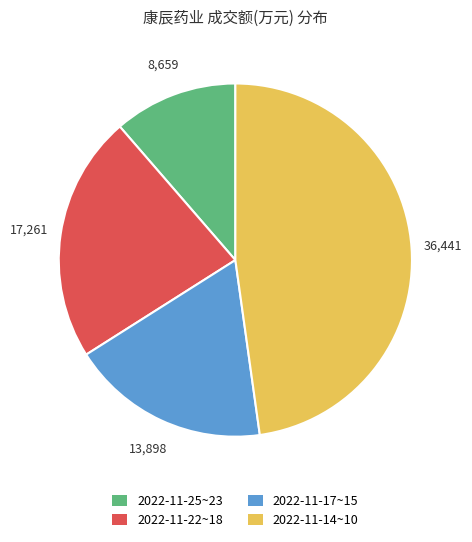

Combined, do 2022-11-25~23 and 2022-11-17~15 account for over 50%?

No